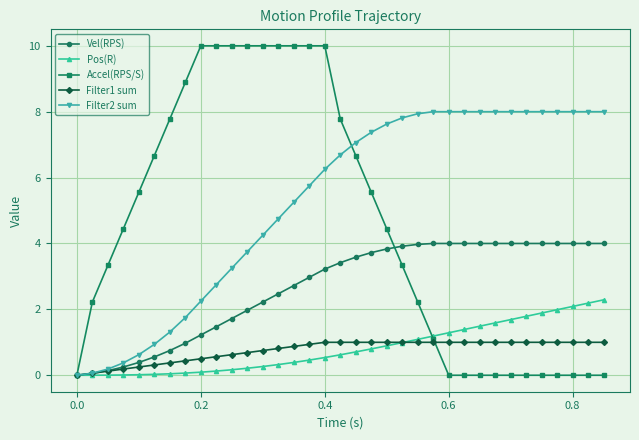

What is the value of the Filter1 sum point at the 15th from the left?

0.9